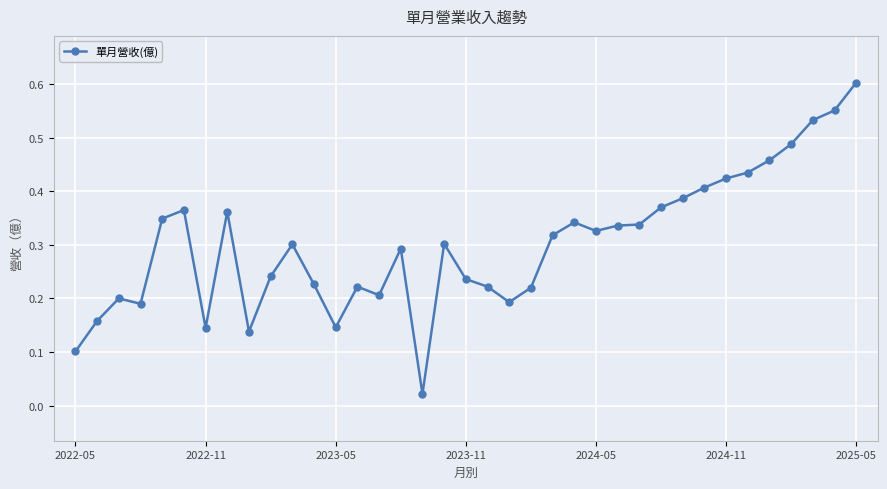

How many categories are shown in the chart?

37